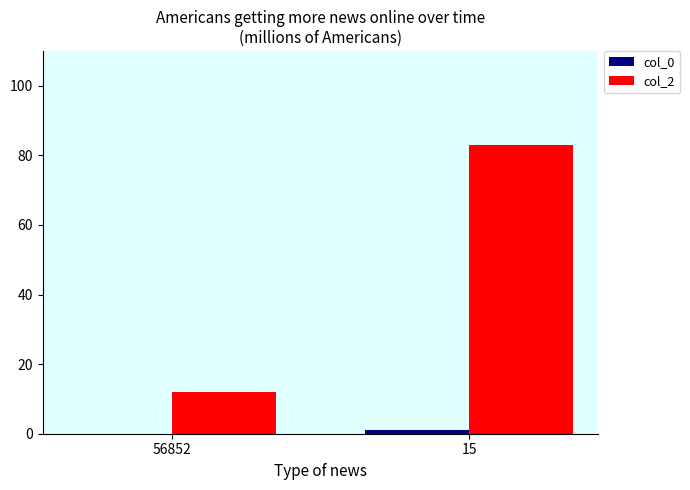

What is the total value across all series at 56852?

12